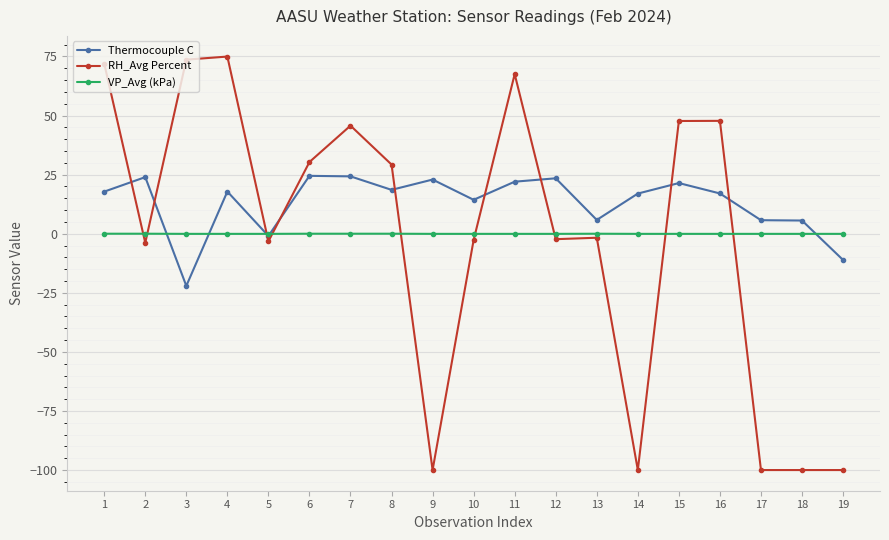

Between which two adjacent categories do VP_Avg (kPa) and RH_Avg Percent first intersect?

1 and 2